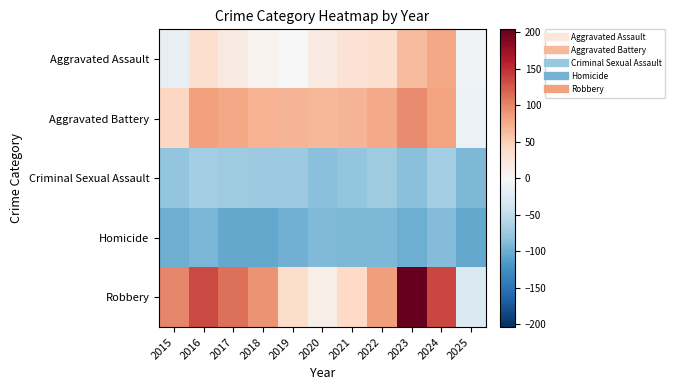

Reading right to left, list all the values displayed in this chart.

Aggravated Assault: 2025=-7.9	2024=79.1	2023=65.1	2022=34.1	2021=30.1	2020=19.1	2019=1.1	2018=7.1	2017=19.1	2016=34.1	2015=-16.9
Aggravated Battery: 2025=-11.9	2024=82.1	2023=97.1	2022=78.1	2021=70.1	2020=68.1	2019=70.1	2018=71.1	2017=79.1	2016=84.1	2015=42.1
Criminal Sexual Assault: 2025=-91.9	2024=-69.9	2023=-84.9	2022=-71.9	2021=-80.9	2020=-84.9	2019=-74.9	2018=-73.9	2017=-72.9	2016=-69.9	2015=-80.9
Homicide: 2025=-104.9	2024=-87.9	2023=-99.9	2022=-90.9	2021=-91.9	2020=-89.9	2019=-97.9	2018=-103.9	2017=-103.9	2016=-93.9	2015=-98.9
Robbery: 2025=-28.9	2024=136.1	2023=204.1	2022=86.1	2021=41.1	2020=12.1	2019=38.1	2018=92.1	2017=112.1	2016=135.1	2015=100.1